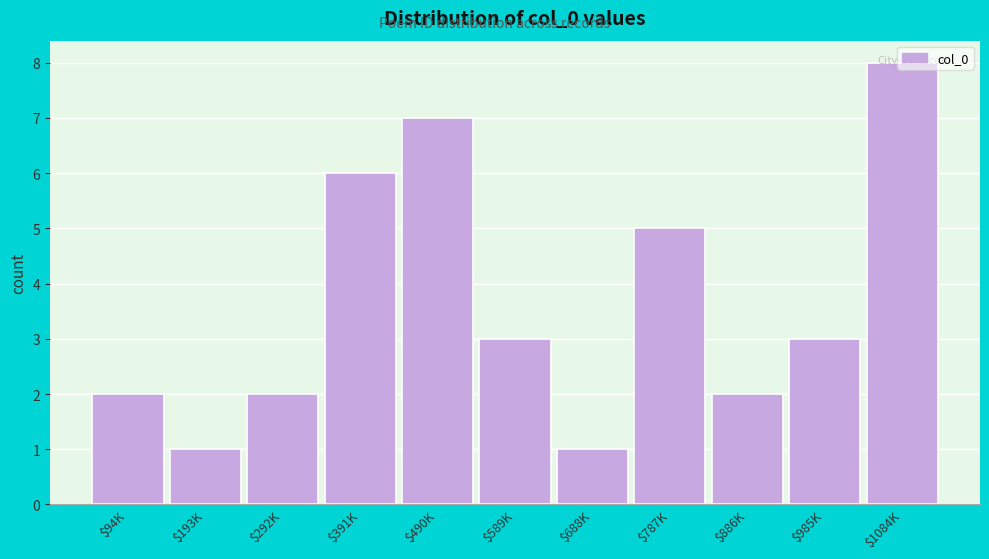

True or false: the data shows 2 at $787K.

False